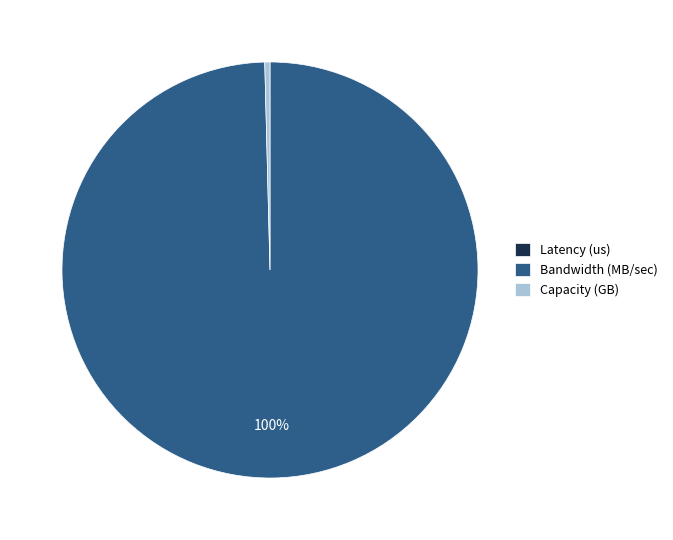

Does Bandwidth (MB/sec) represent more than half of the total?

Yes